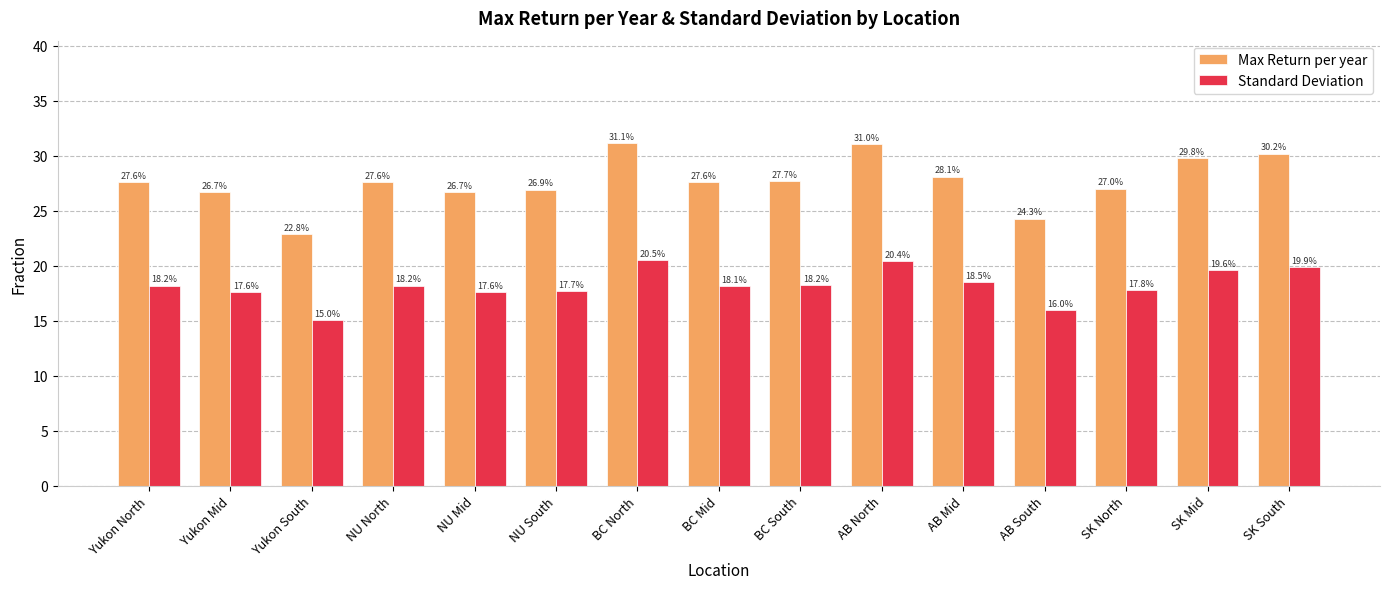

Count the number of categories in the chart.

15